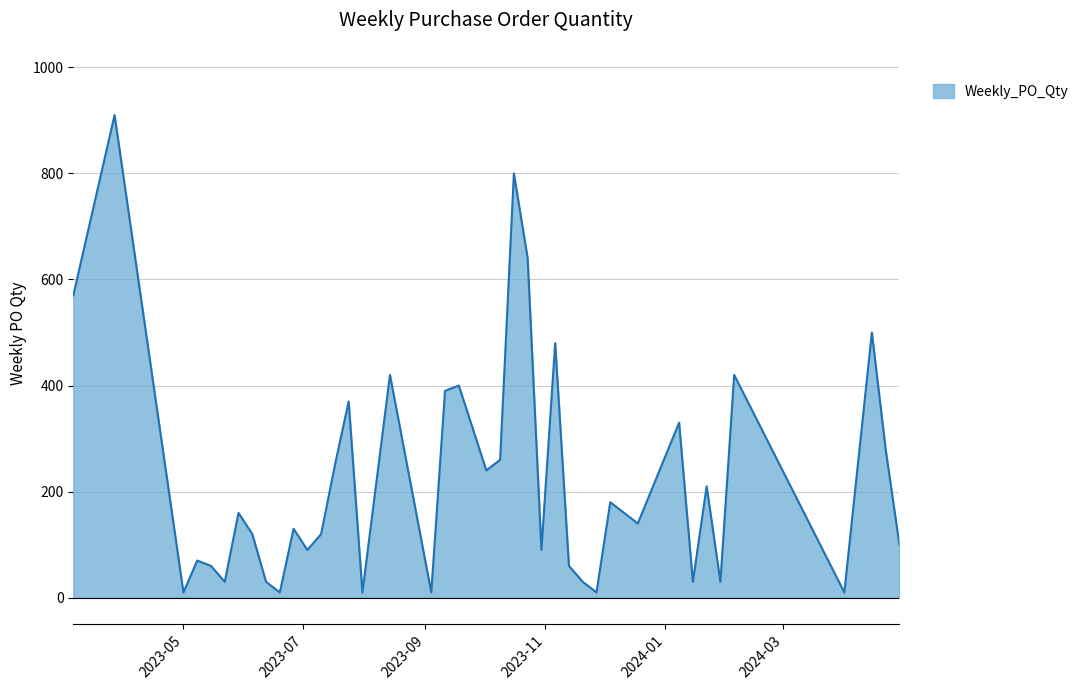

How many interior local peaks (higher than both neighbors) does the data have?

14